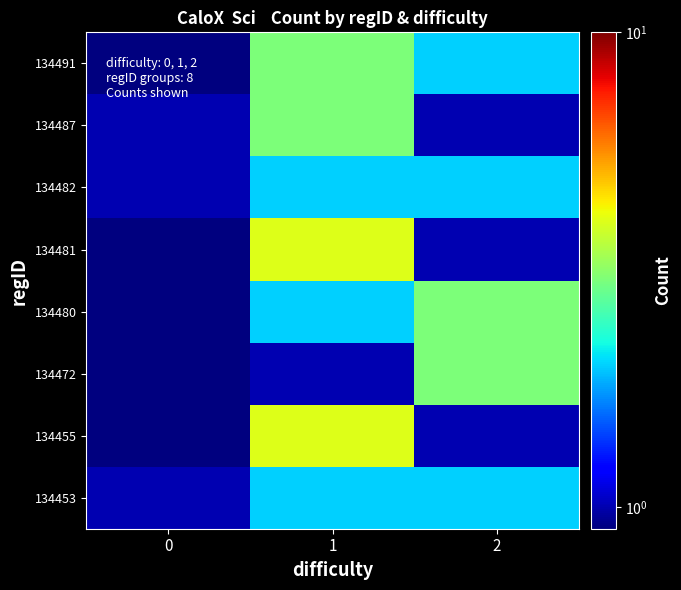

How many categories are shown in the chart?

3